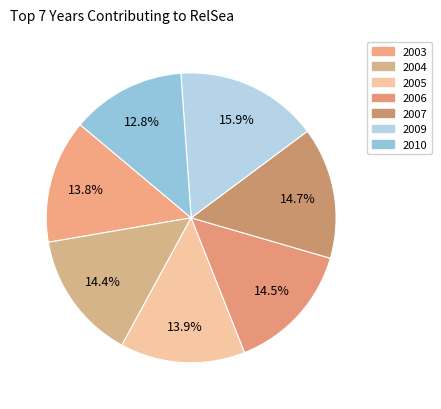

To the nearest percent, what is the difference between the largest and smallest slice percentages?

3%